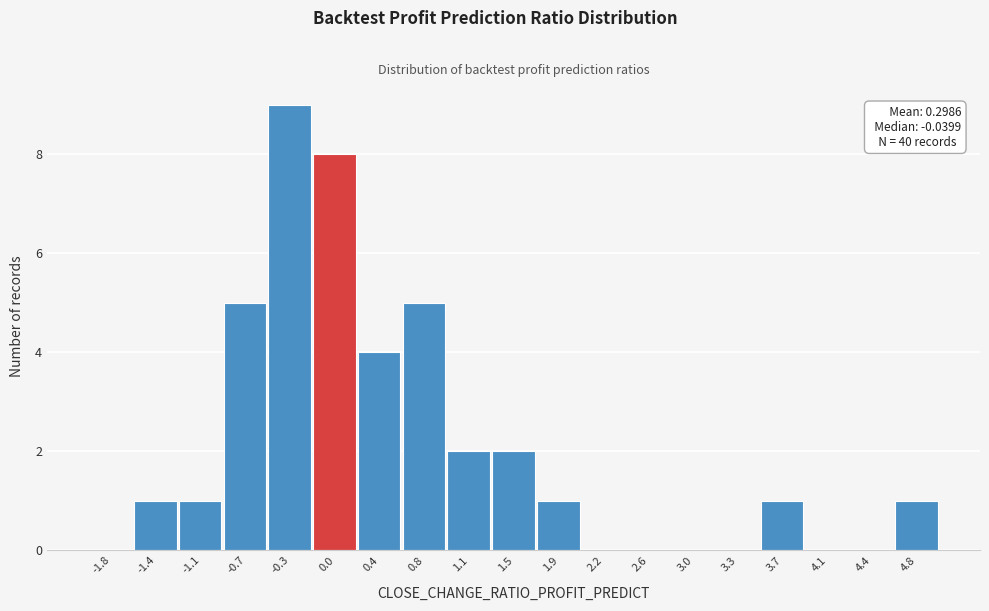

Over which range of the x-axis is the bar tallest?

-0.55 to -0.15